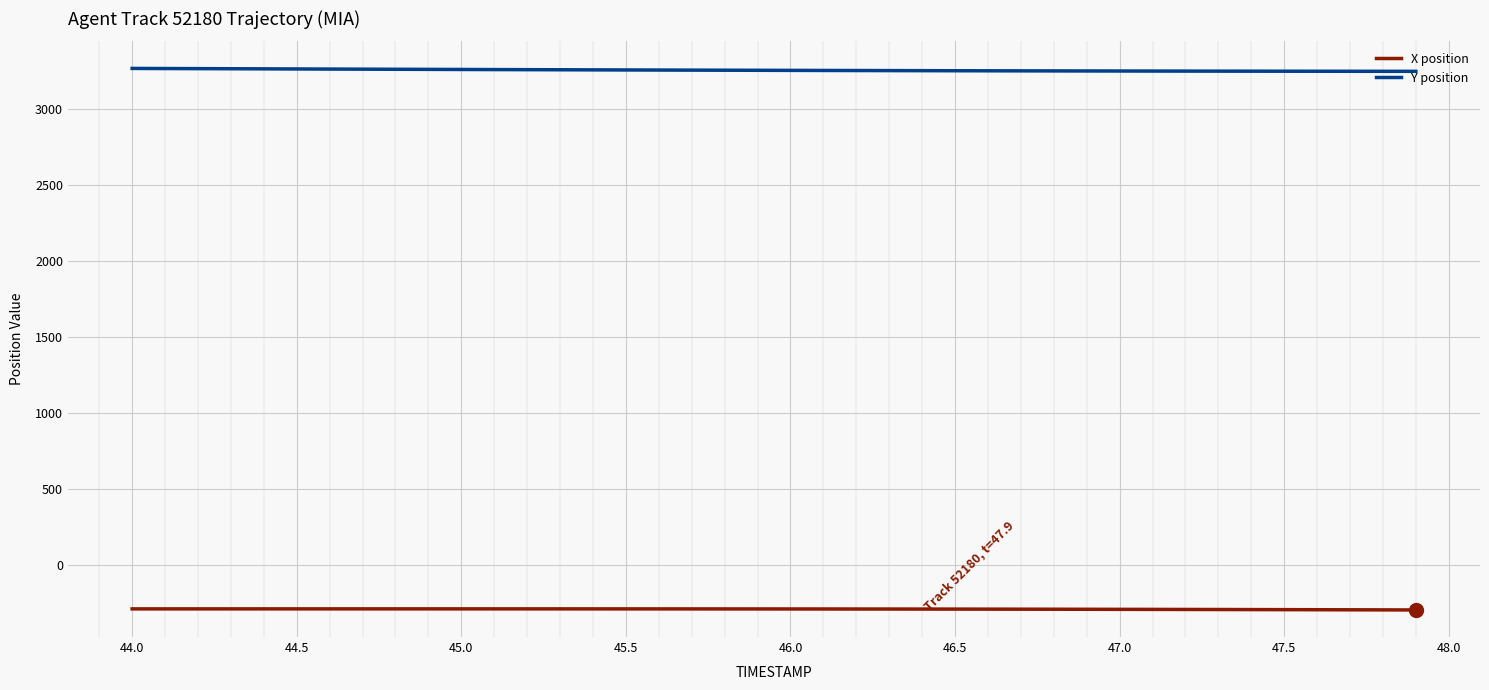

List the series in order of their peak value, highest first.

Y position, X position